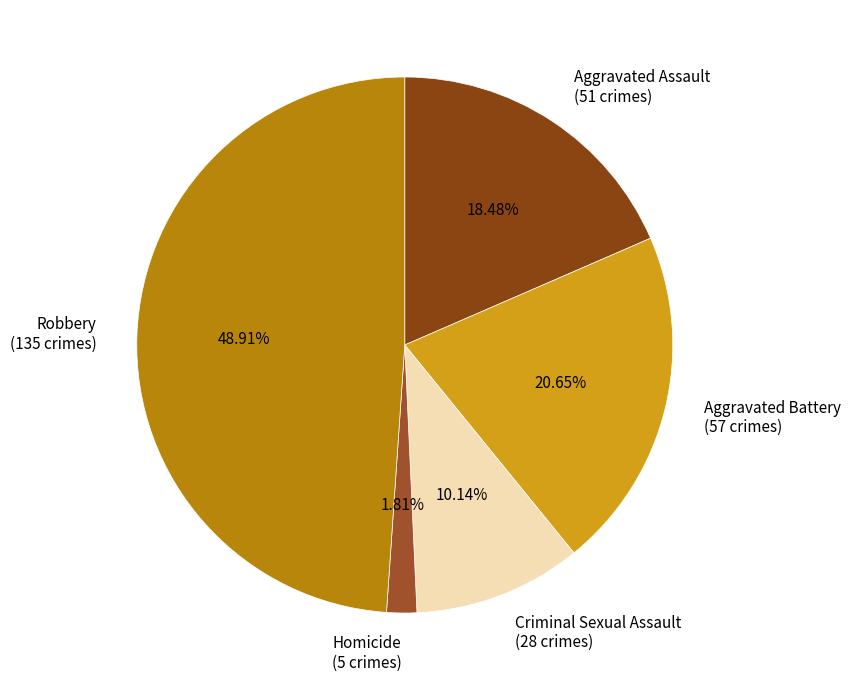

Count the number of slices in the pie.

5